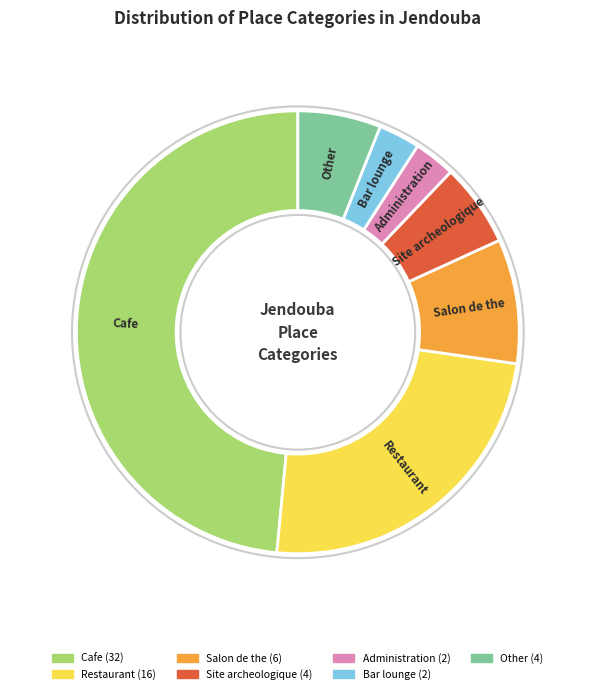

Is it true that Restaurant is 12% of the pie?

False